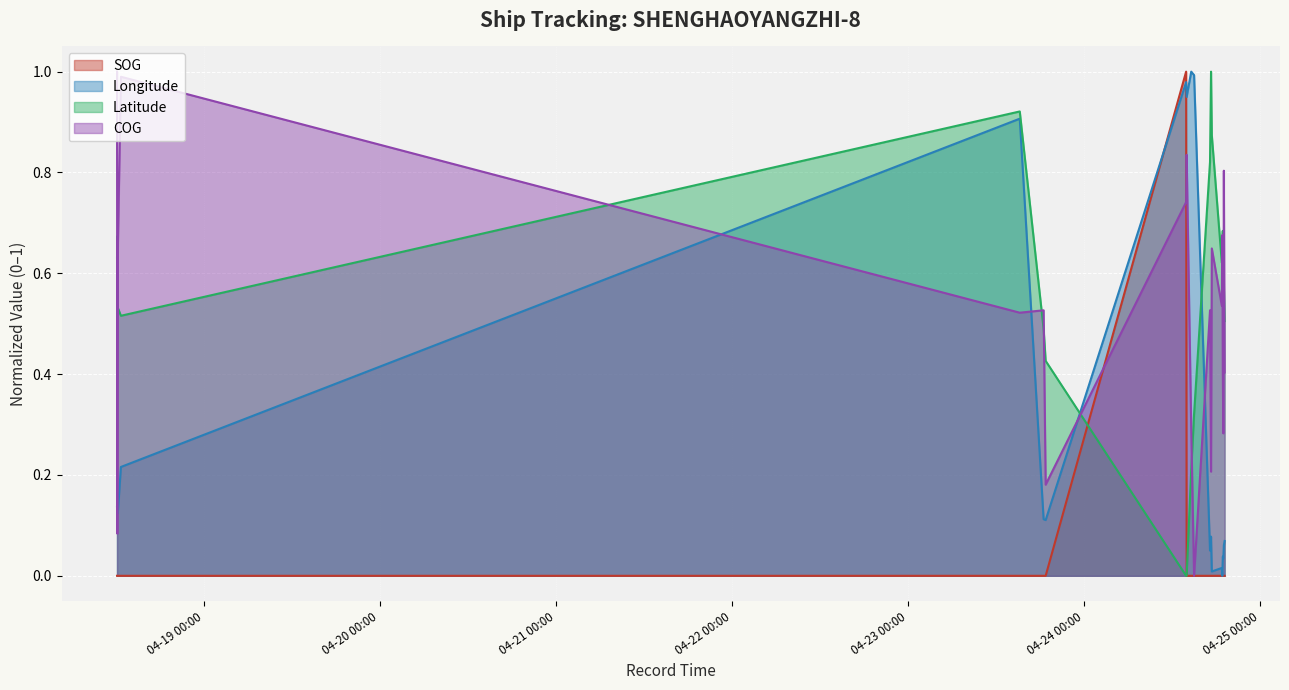

Count the SOG values in the range 0 to 1.

20